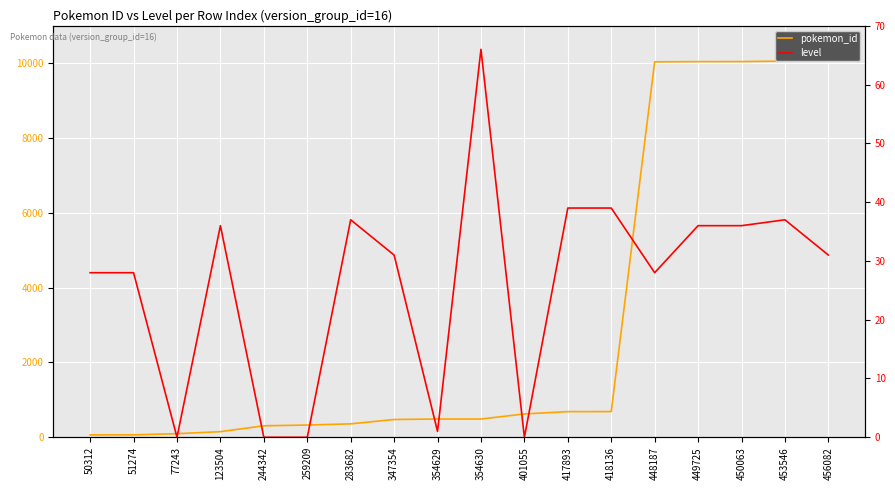

What is the greatest value displayed?

10068